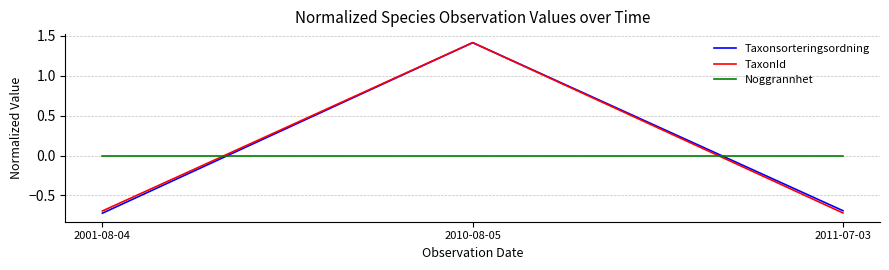

Where does the Taxonsorteringsordning series first go above 0?

2010-08-05